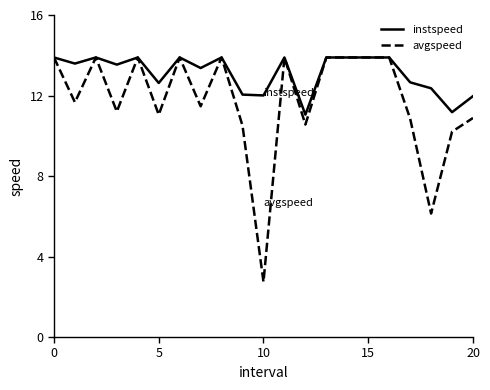

What is the maximum value for avgspeed?

13.9